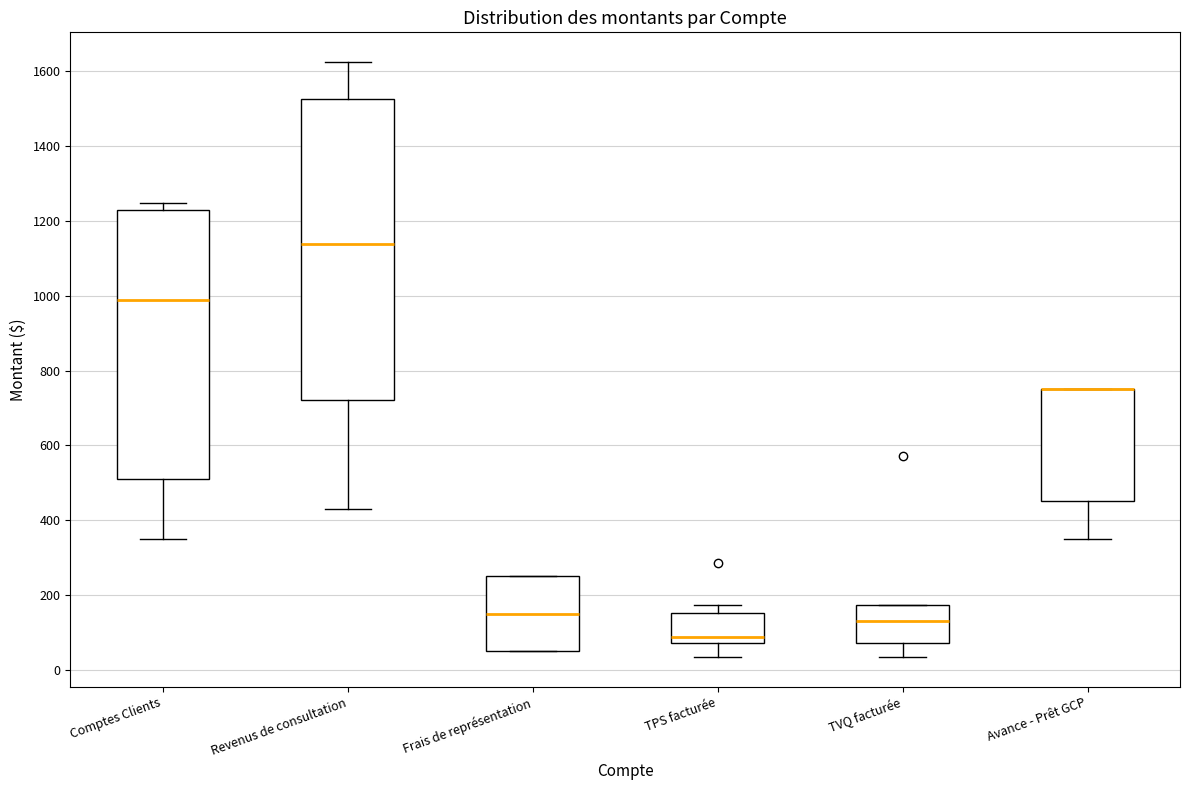

Reading left to right, read every box against the y-axis: the position of its median line, the range the box covers, and the ends of its whiskers. The values are not printed on the chart, so give them approximately, as read against the axis.

Comptes Clients: median 980, box 520 to 1220, whiskers 360 to 1240
Revenus de consultation: median 1140, box 720 to 1520, whiskers 440 to 1620
Frais de représentation: median 140, box 40 to 260, whiskers 40 to 260
TPS facturée: median 80 (just above the box's lower edge), box 80 to 160, whiskers 40 to 180
TVQ facturée: median 120, box 80 to 180, whiskers 40 to 180
Avance - Prêt GCP: median 760 (drawn on the box's upper edge), box 460 to 760, whiskers 360 to 760